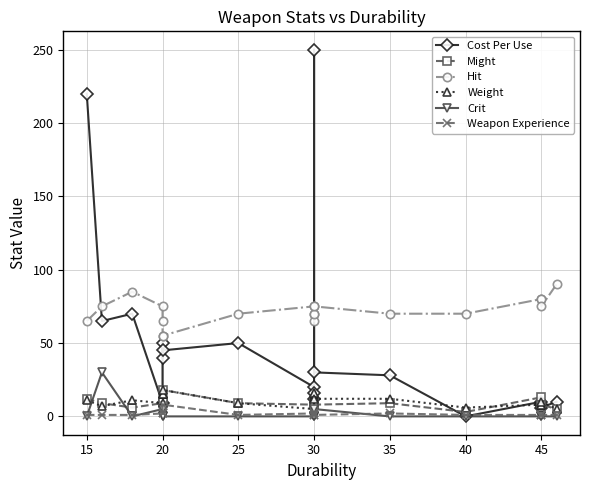

What are all the series names shown in the legend?

Cost Per Use, Might, Hit, Weight, Crit, Weapon Experience